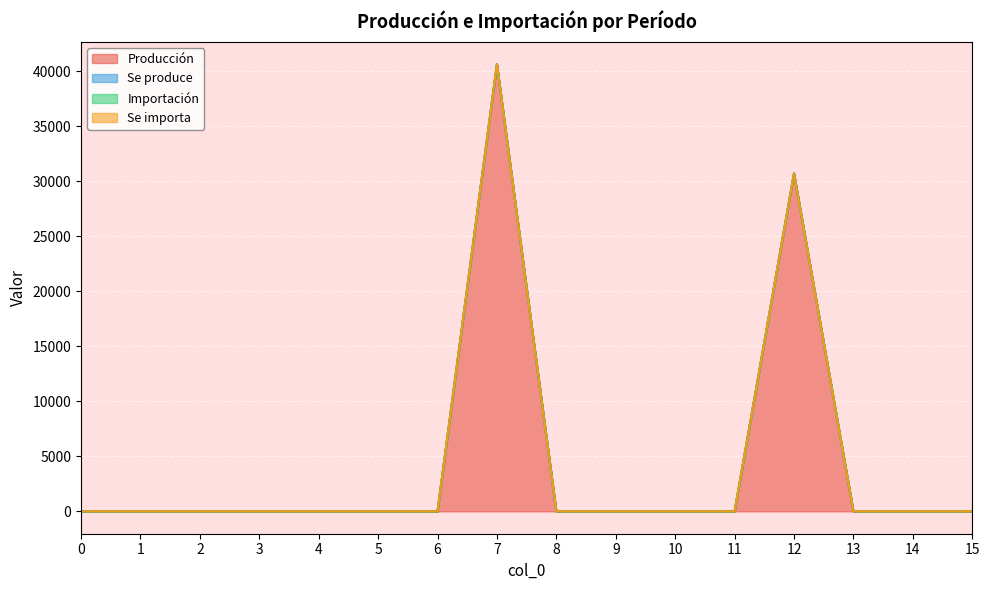

Does the chart display data point markers on the line(s)?

No